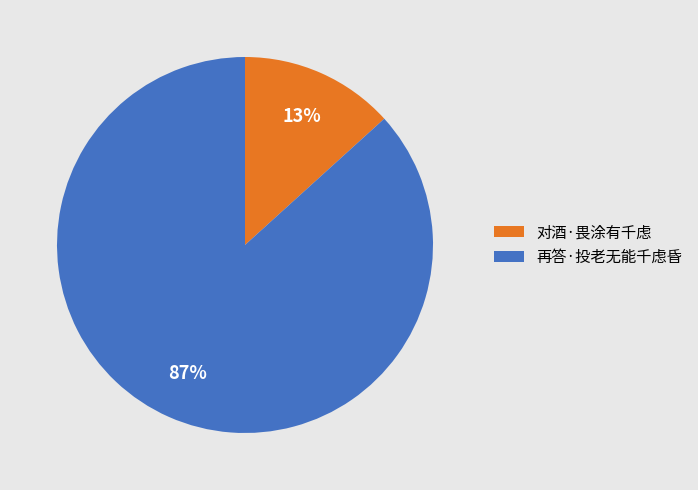

What is the largest slice in the pie chart?

再答·投老无能千虑昏